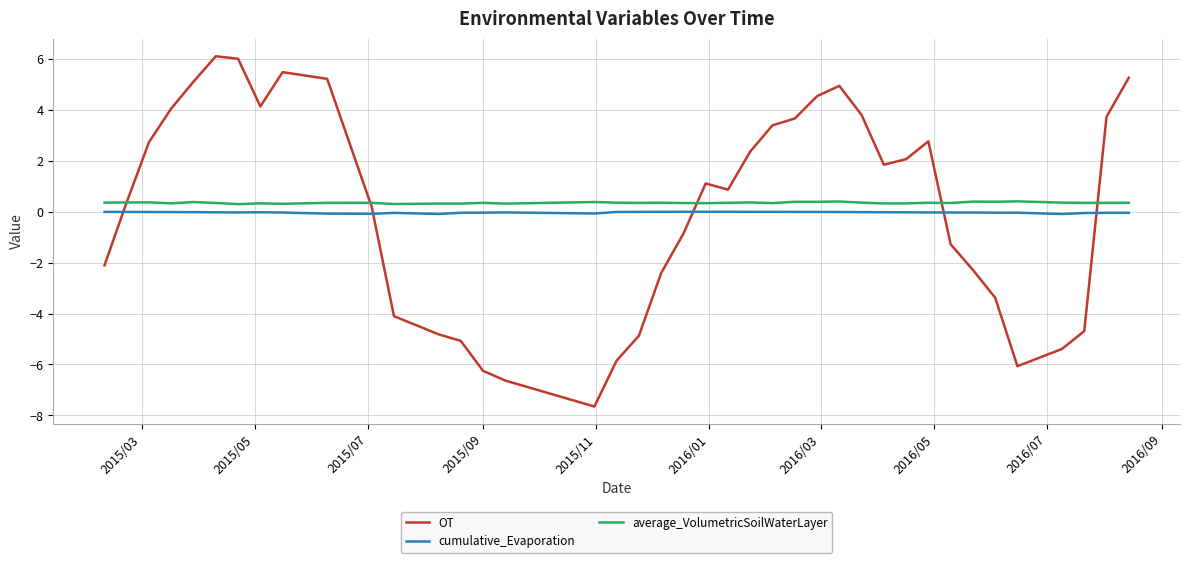

What is the smallest value displayed?

-7.7